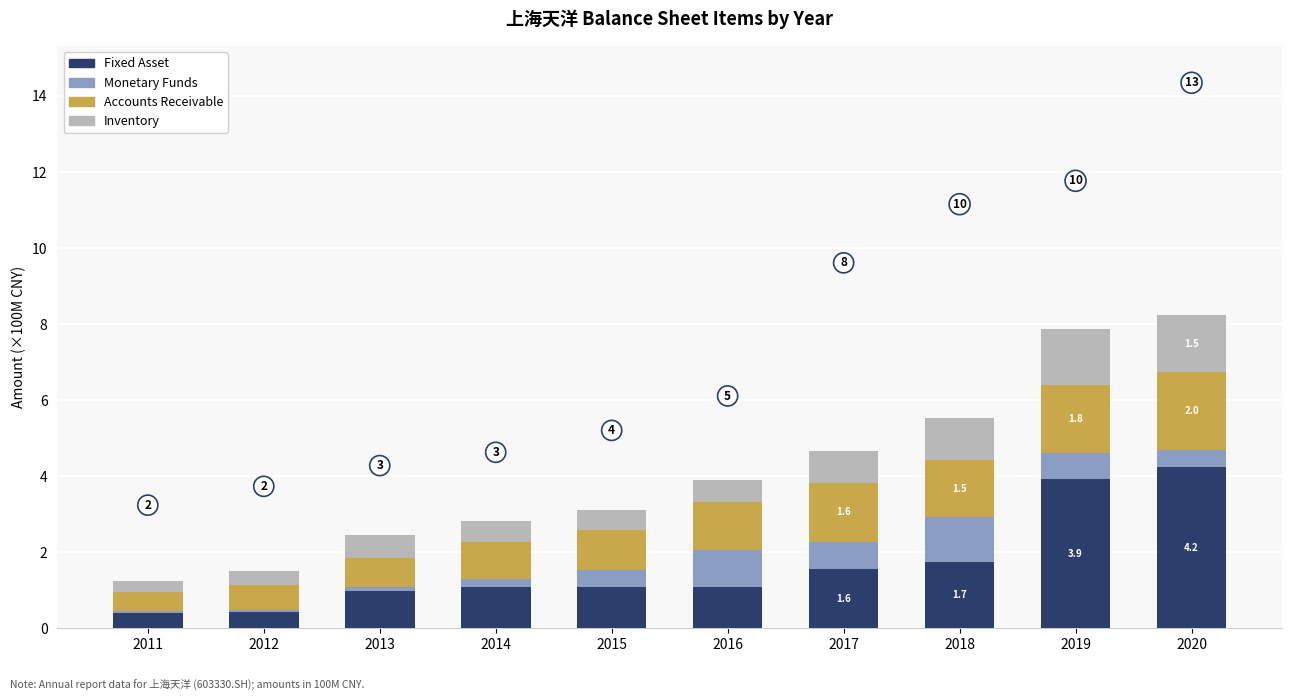

What are all the series names shown in the legend?

Fixed Asset, Monetary Funds, Accounts Receivable, Inventory